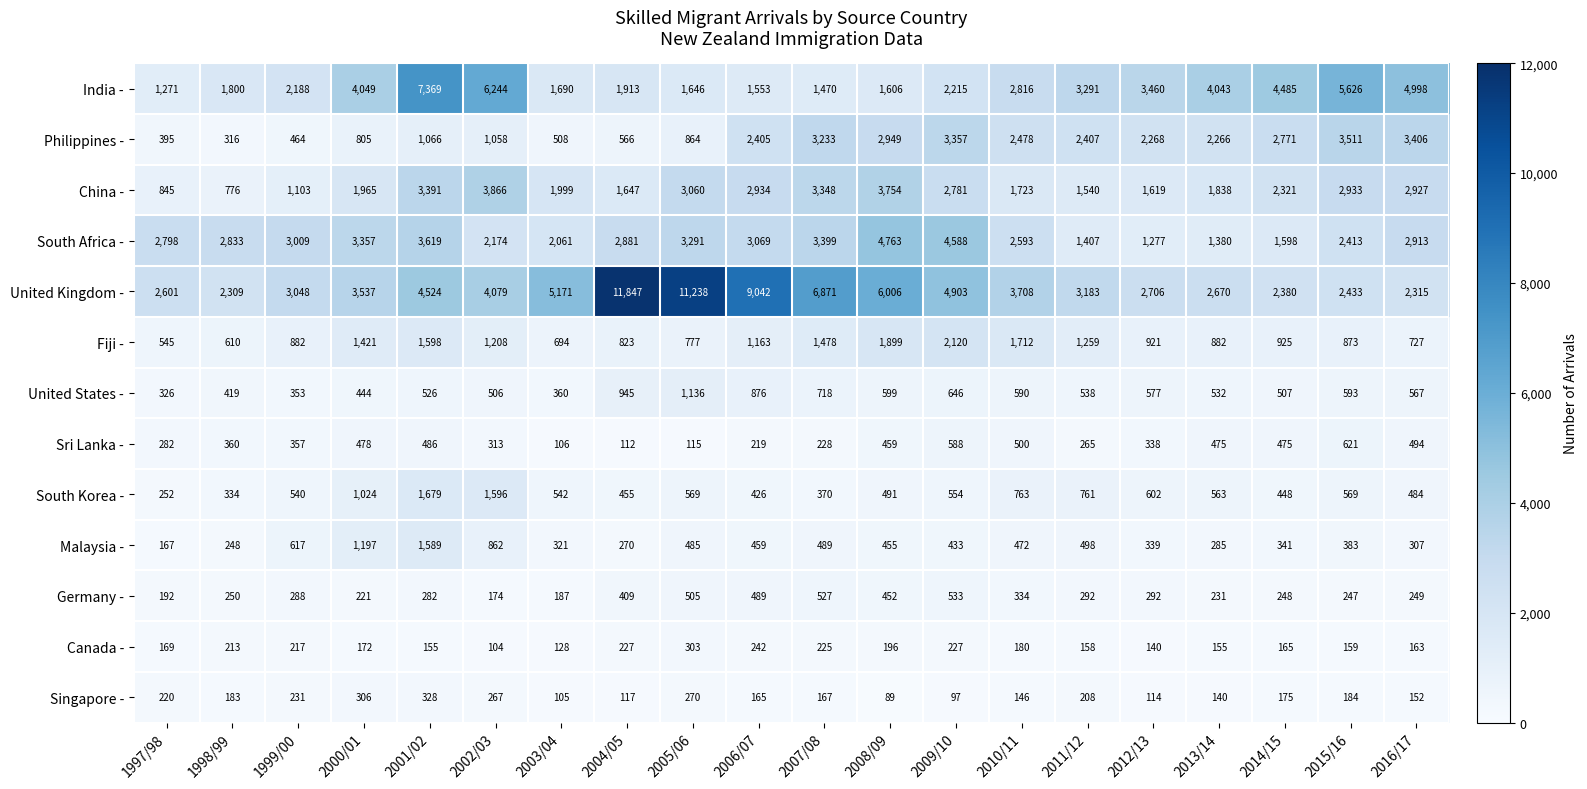

Is it true that Malaysia - equals 157 at 2003/04?

False